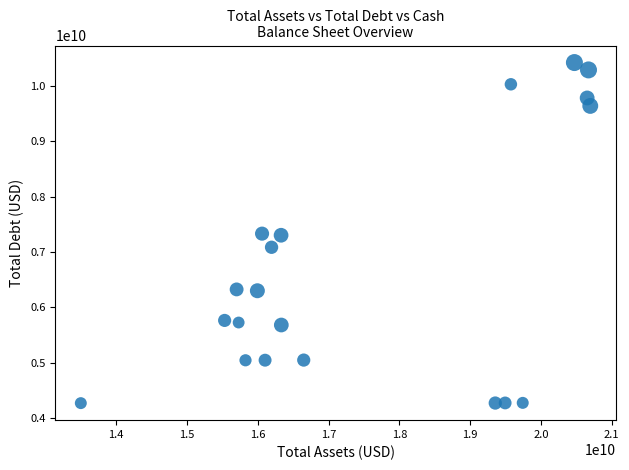

What is the range of Y values (max minus min)?

6158700000